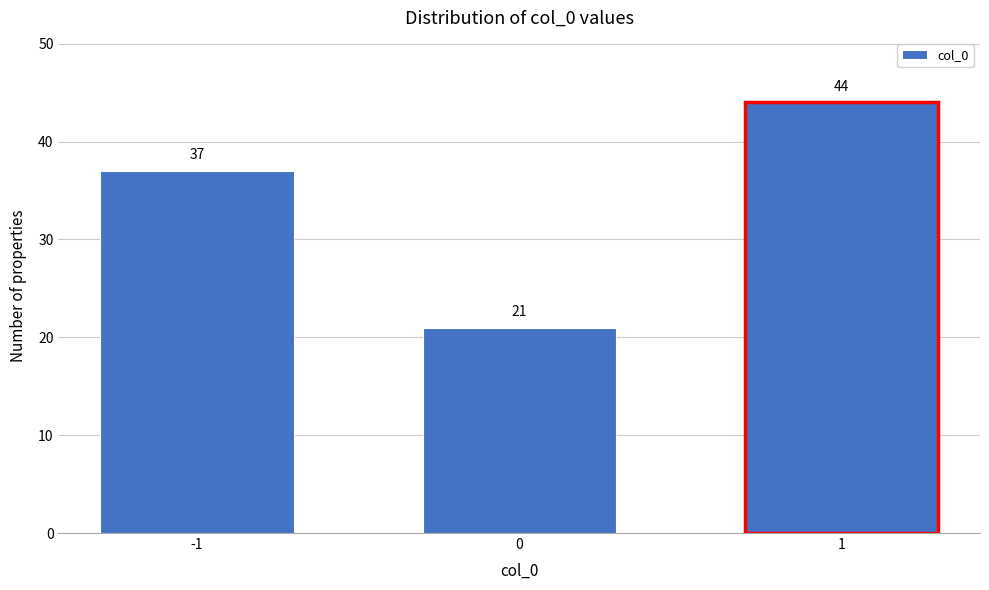

Reading left to right, transcribe all the data shown in this chart.

37	21	44